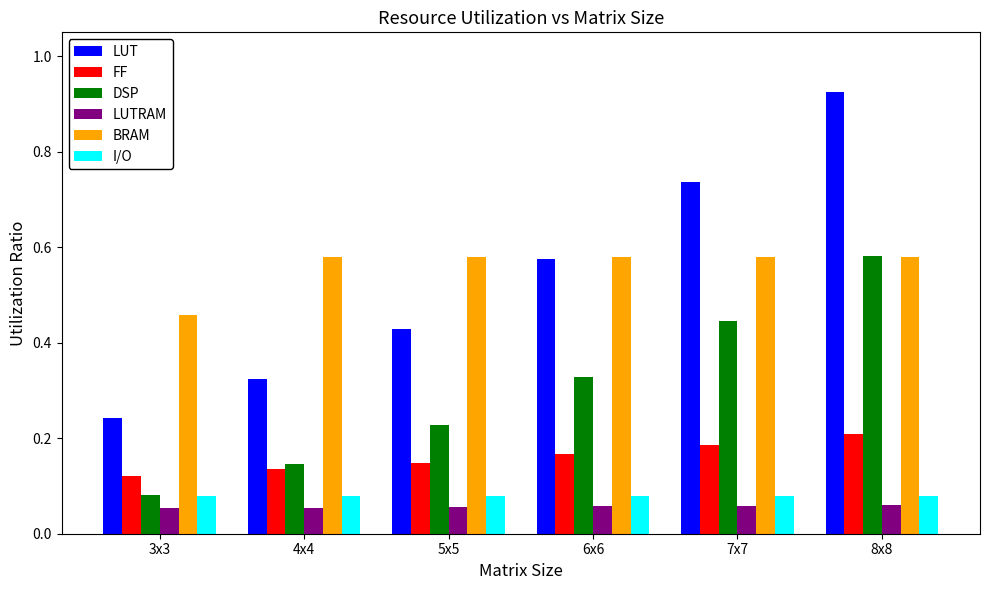

What position from the left is 8x8?

6